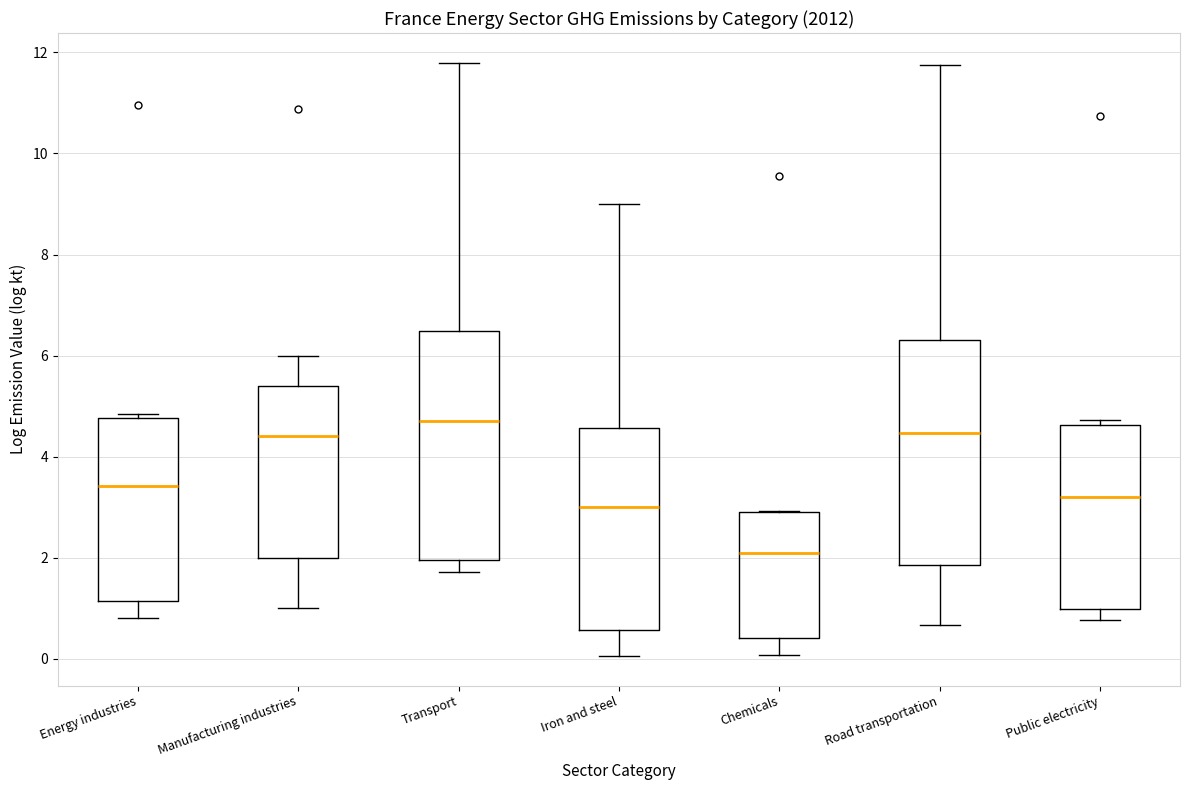

Reading left to right, read every box against the y-axis: the position of its median line, the range the box covers, and the ends of its whiskers. The values are not printed on the chart, so give them approximately, as read against the axis.

Energy industries: median 3.4, box 1.2 to 4.8, whiskers 0.8 to 4.8 (just above the box's upper edge)
Manufacturing industries: median 4.4, box 2.0 to 5.4, whiskers 1.0 to 6.0
Transport: median 4.8, box 2.0 to 6.4, whiskers 1.8 to 11.8
Iron and steel: median 3.0, box 0.6 to 4.6, whiskers 0.0 to 9.0
Chemicals: median 2.0, box 0.4 to 3.0, whiskers 0.0 to 3.0
Road transportation: median 4.4, box 1.8 to 6.4, whiskers 0.6 to 11.8
Public electricity: median 3.2, box 1.0 to 4.6, whiskers 0.8 to 4.8